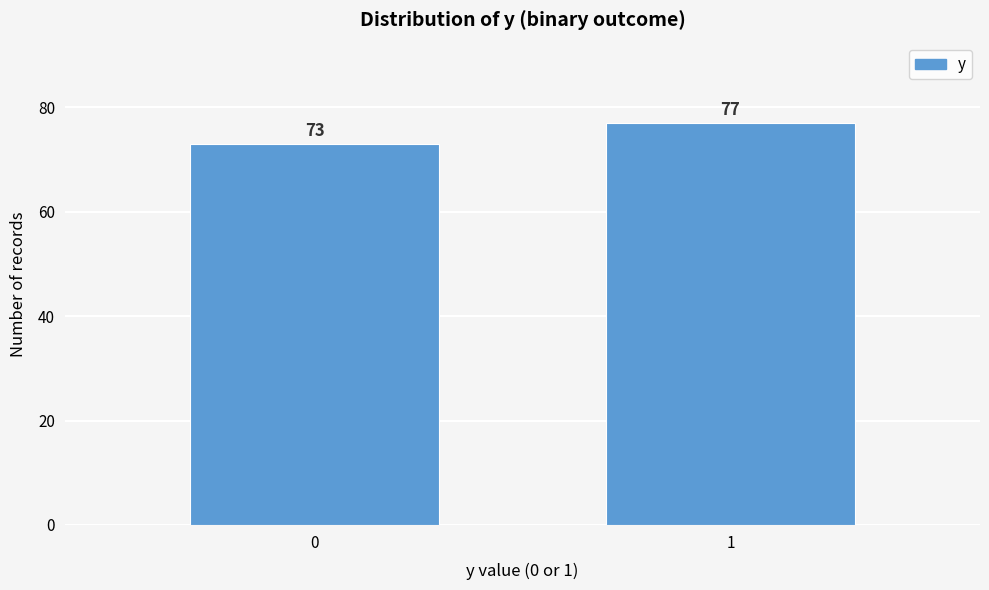

Reading left to right, what are all the values shown in this chart?

0=73	1=77